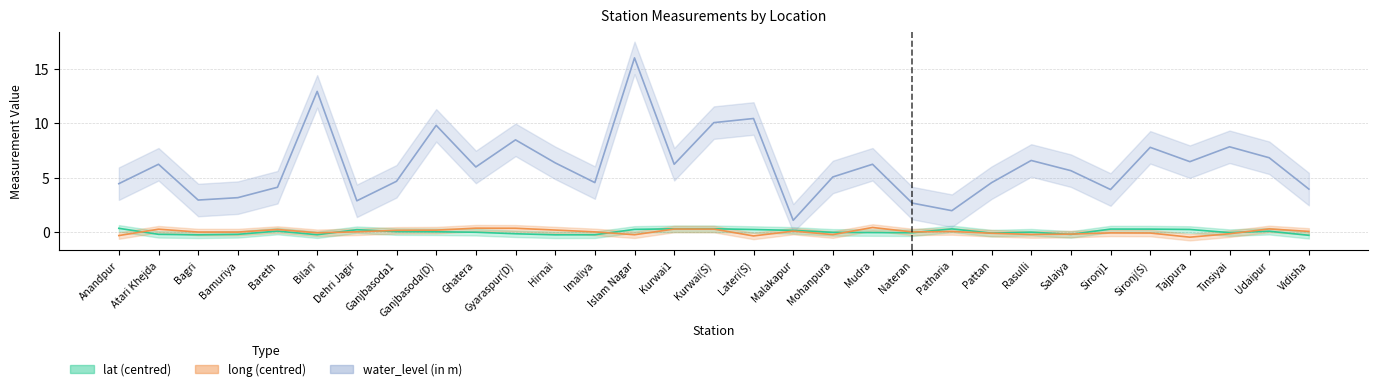

Which category has the lowest value in the long (centred) series?

Tajpura